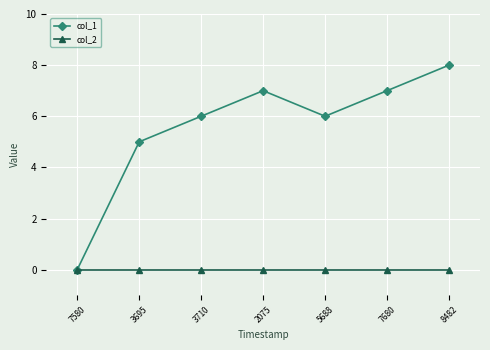

List the series in order of their peak value, lowest first.

col_2, col_1